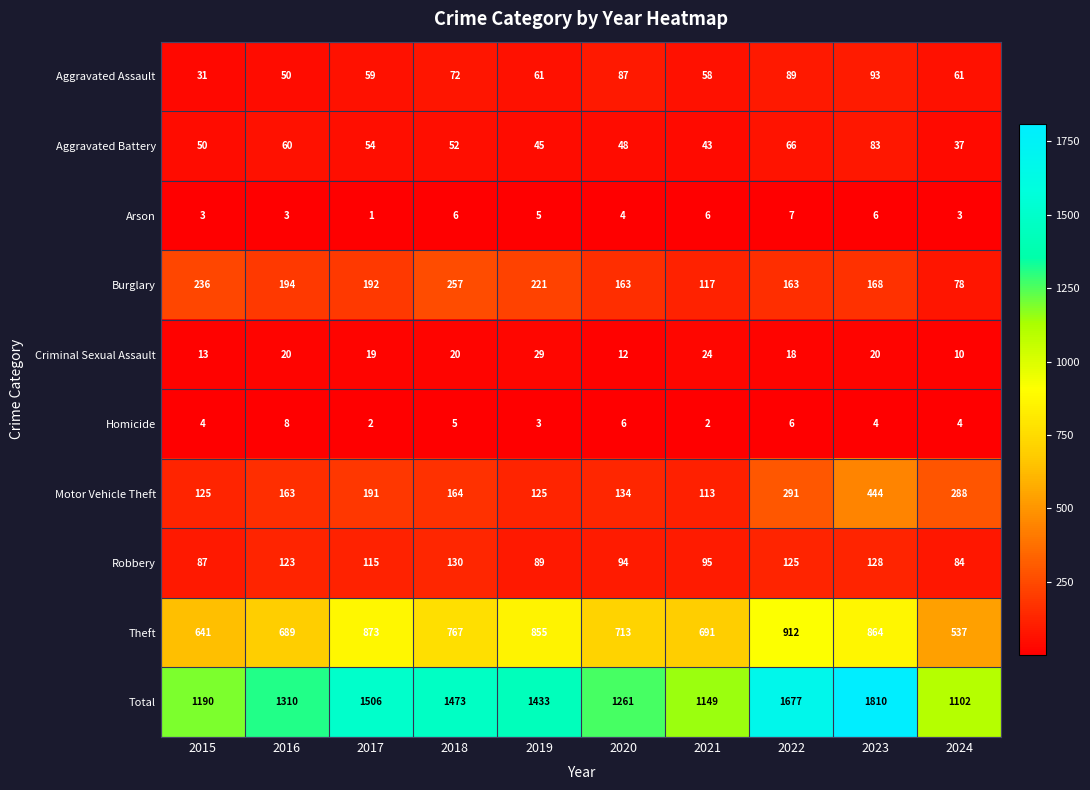

The value of Aggravated Assault at 2019 is 93. True or false?

False